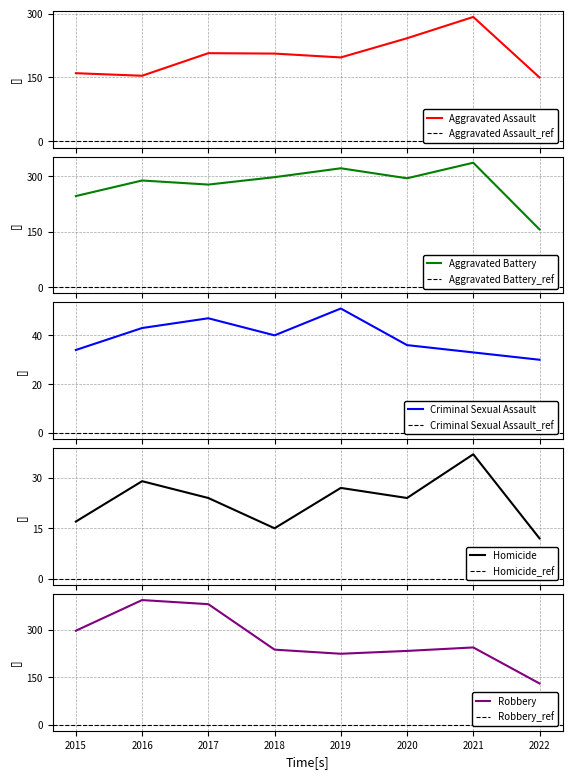

What is the spread (max minus min) of values at 2019?

294